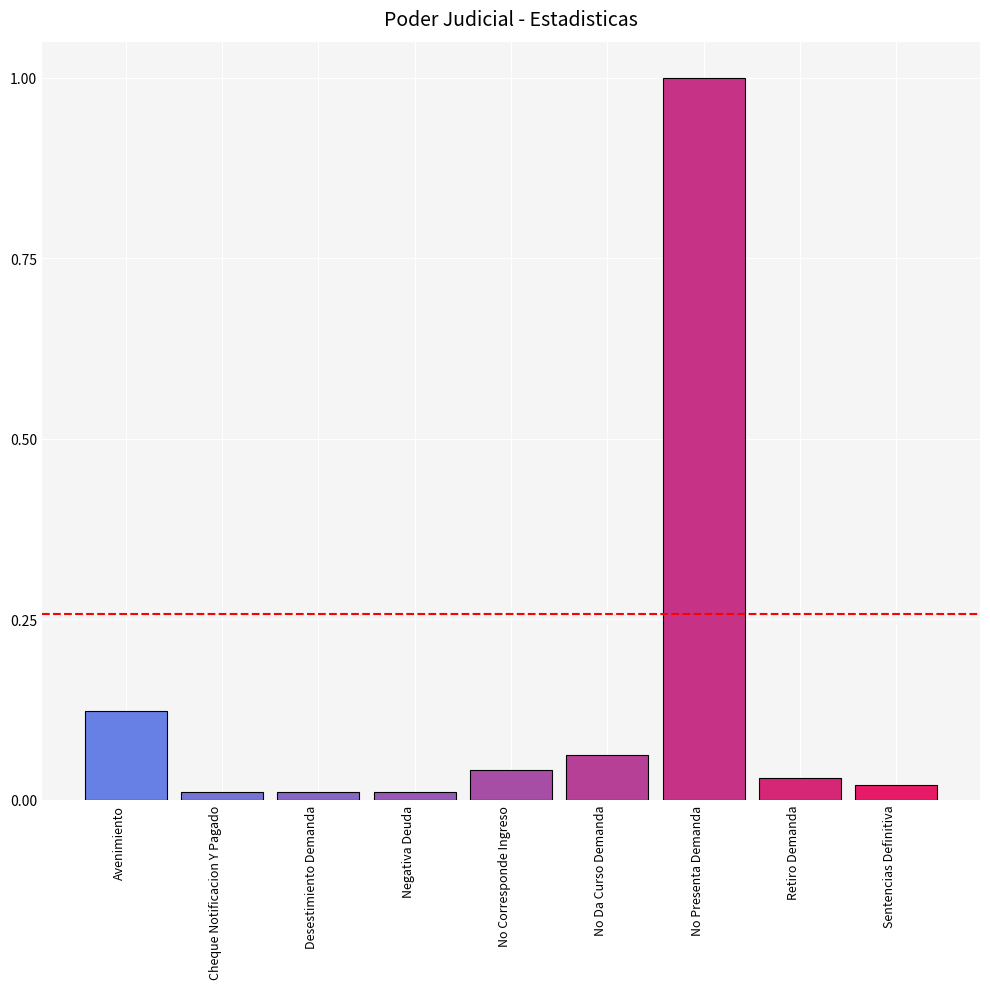

Which has a higher value, No Da Curso Demanda or Retiro Demanda?

No Da Curso Demanda